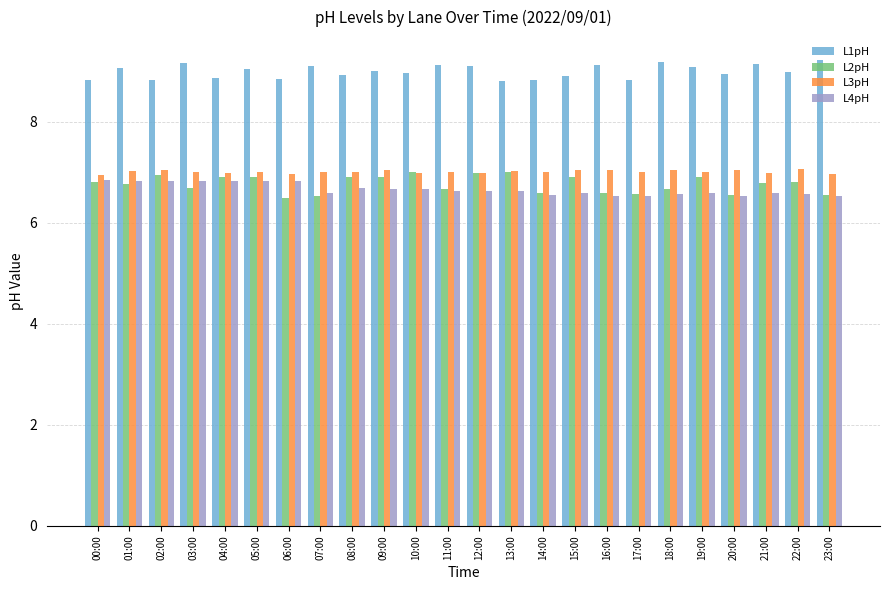

What is the highest value of the L2pH series?

7.0